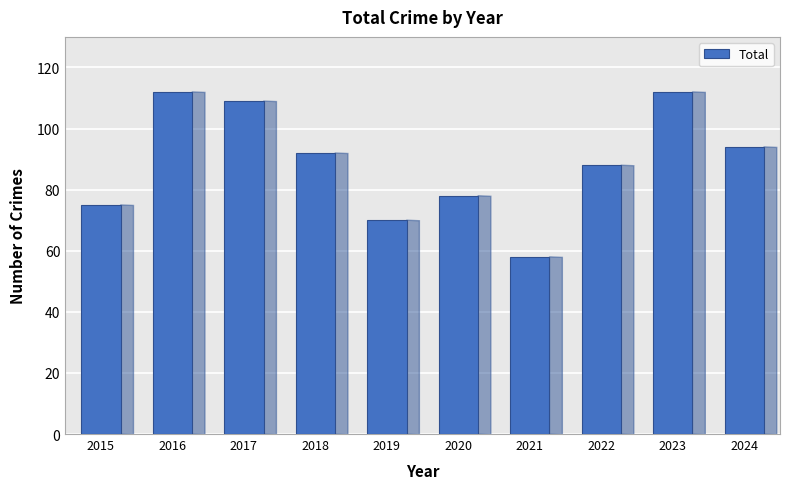

Reading left to right, transcribe all the data shown in this chart.

75	112	109	92	70	78	58	88	112	94